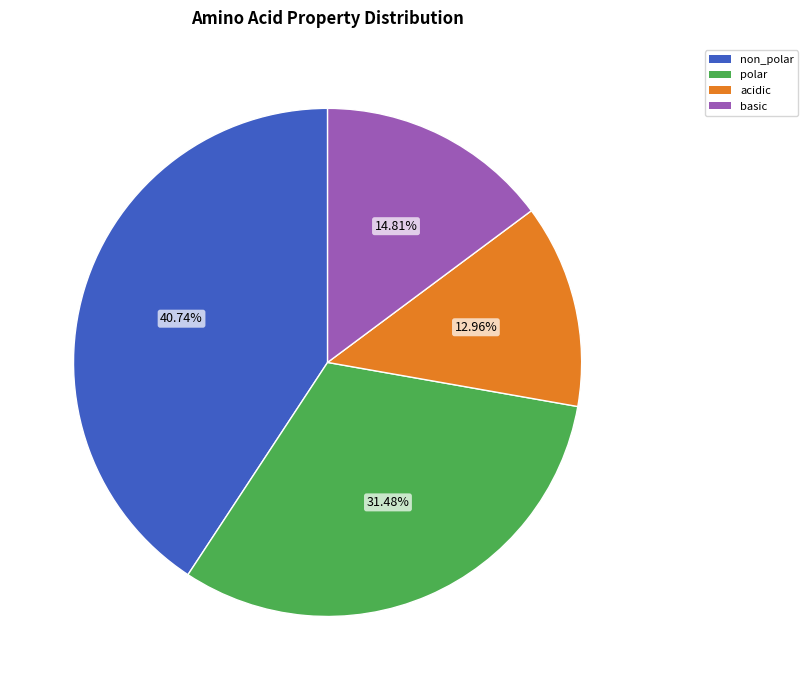

Is it true that polar is 31% of the pie?

True